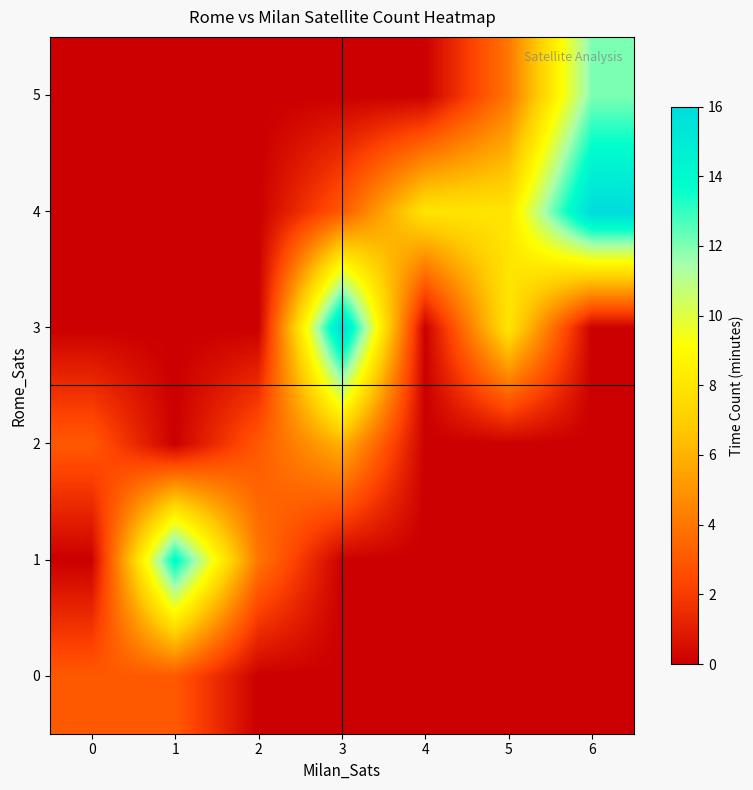

Reading right to left, extract all data points from this chart.

0: 6=0	5=0	4=0	3=0	2=0	1=3	0=3
1: 6=0	5=0	4=0	3=0	2=4	1=14	0=0
2: 6=0	5=0	4=0	3=6	2=3	1=0	0=3
3: 6=0	5=8	4=0	3=16	2=0	1=0	0=0
4: 6=16	5=8	4=8	3=3	2=0	1=0	0=0
5: 6=12	5=4	4=0	3=0	2=0	1=0	0=0